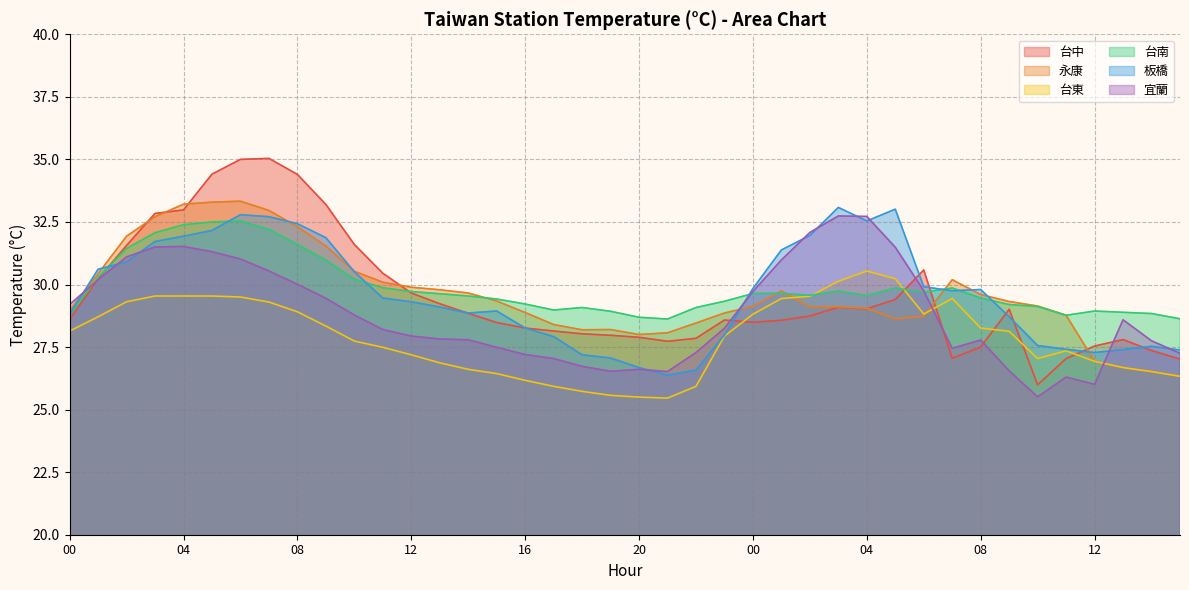

What is the difference between the maximum and second lowest values in the 永康 series?

6.8